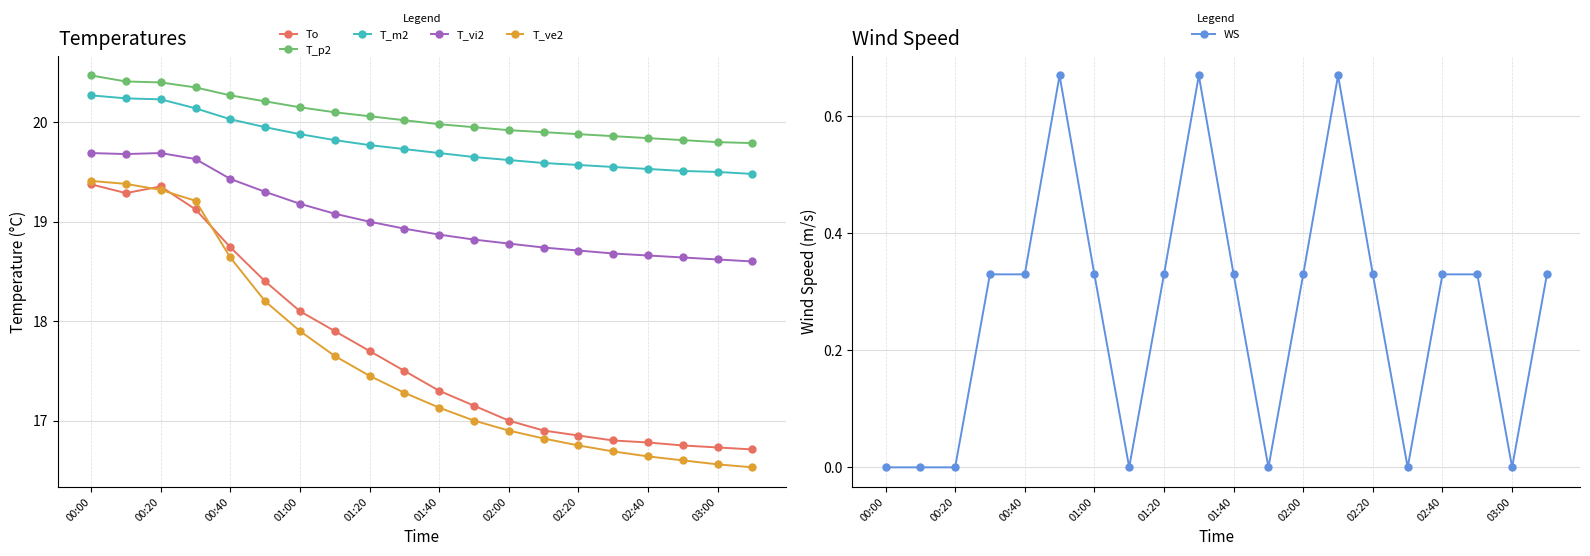

Which series has the largest total across all categories?

T_p2